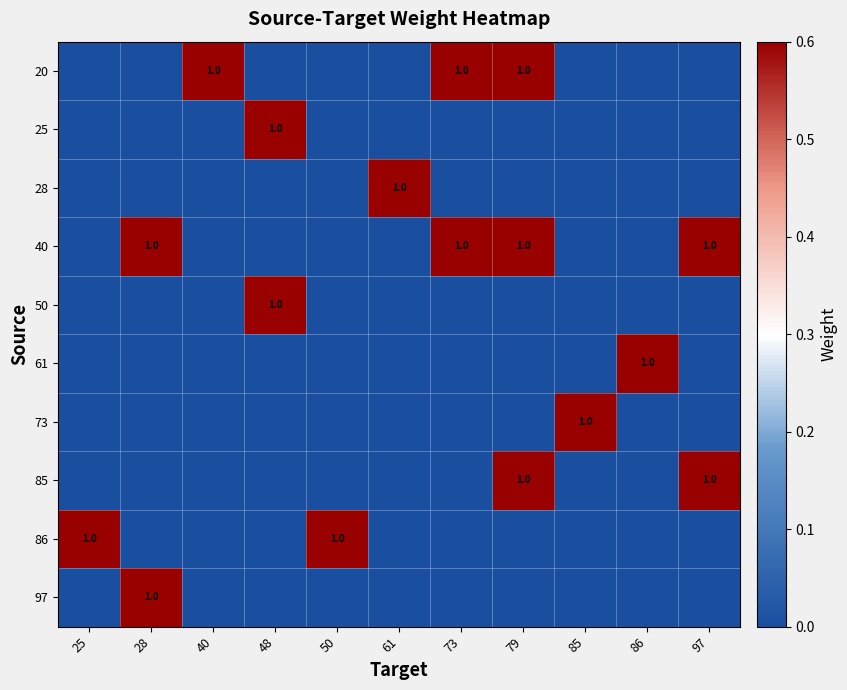

What is the total value across all series at 48?

2